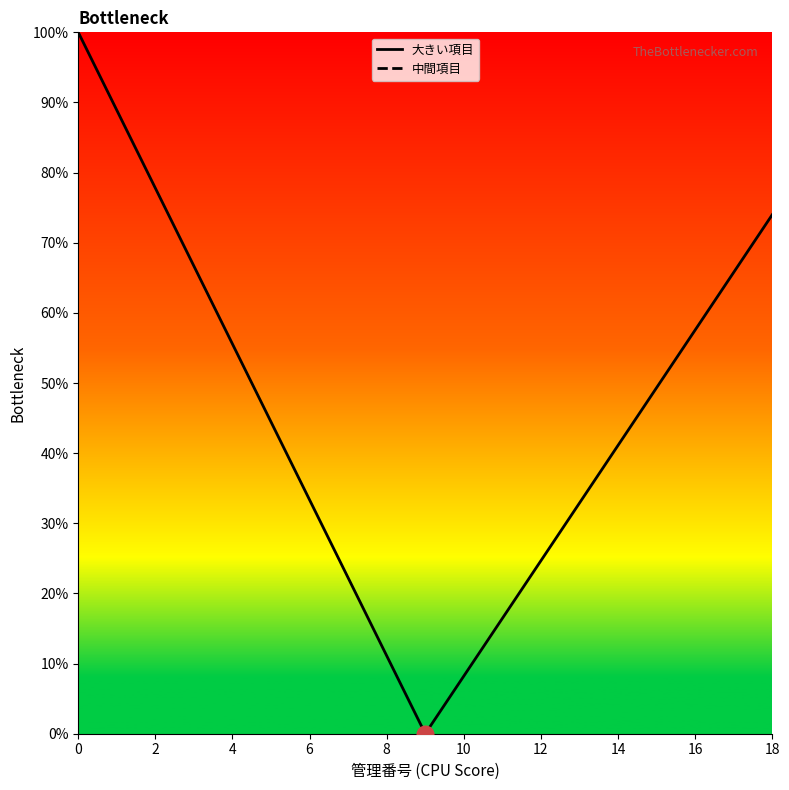

Count the number of data series in this chart.

1